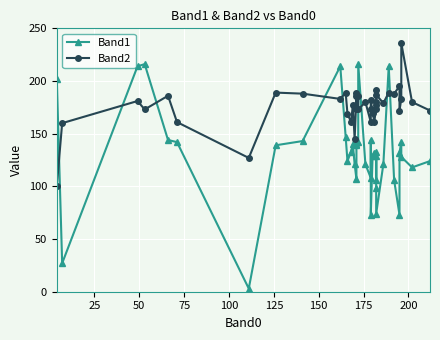

Rank the series by their maximum value, from lowest to highest.

Band1, Band2